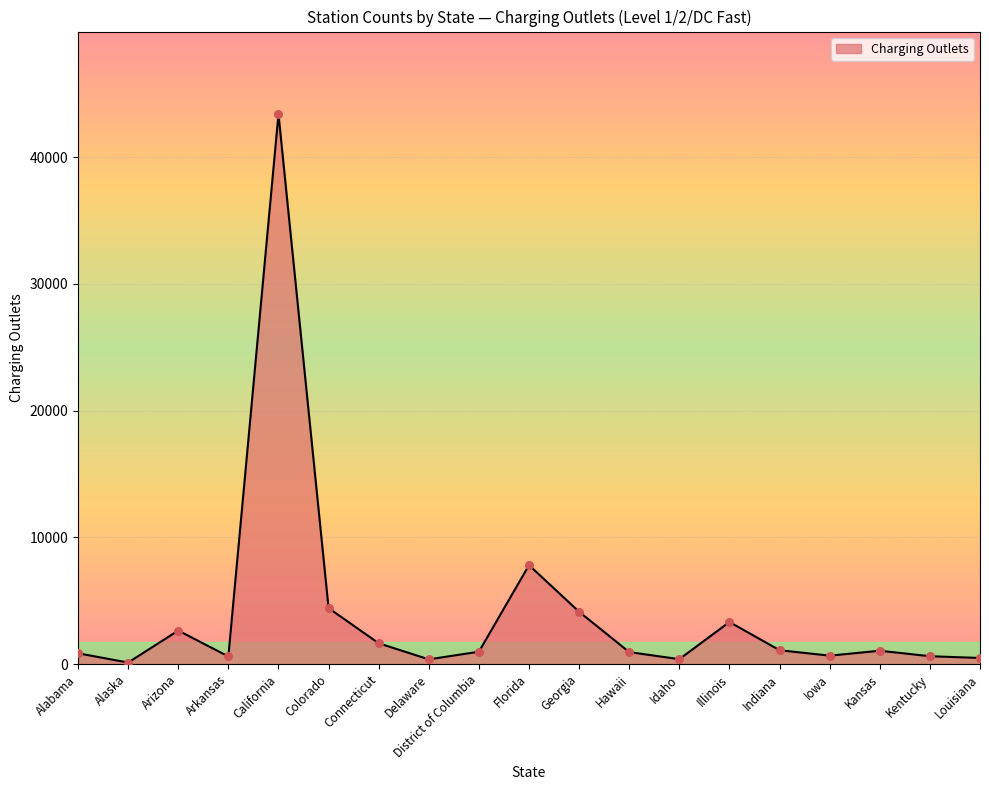

What is the change in value from Colorado to District of Columbia?

-3441